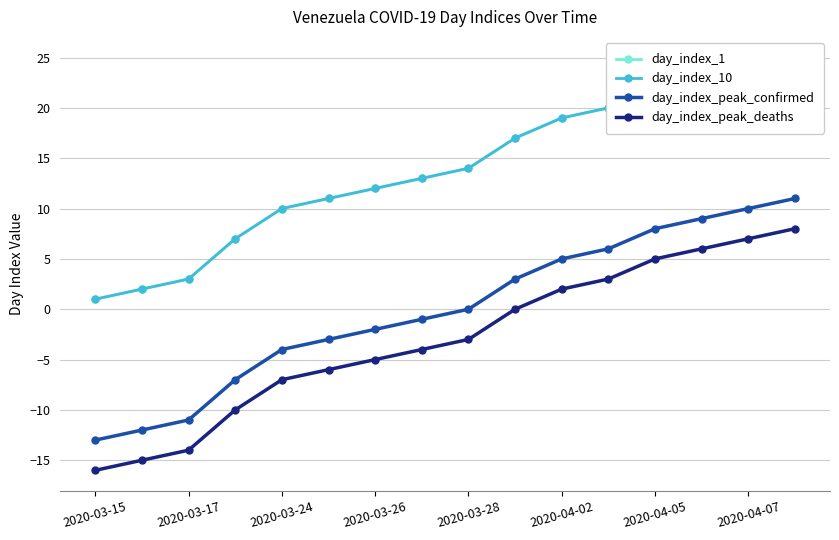

The day_index_peak_deaths series shows -5 at 2020-03-26. True or false?

True